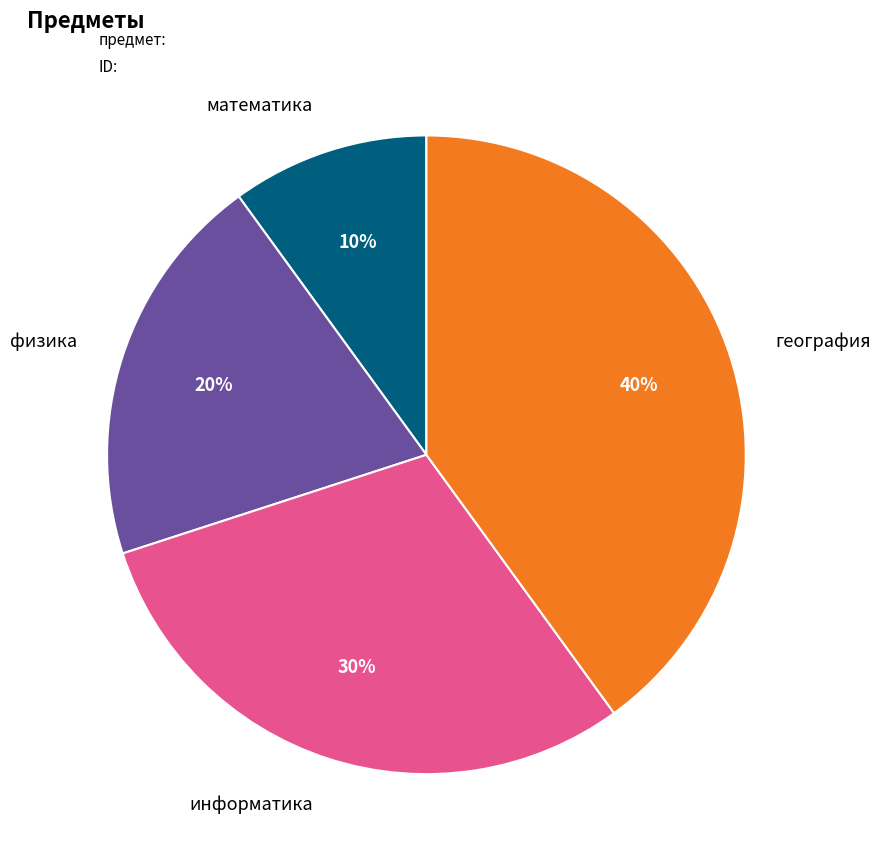

Is there any slice that represents more than half of the pie?

No